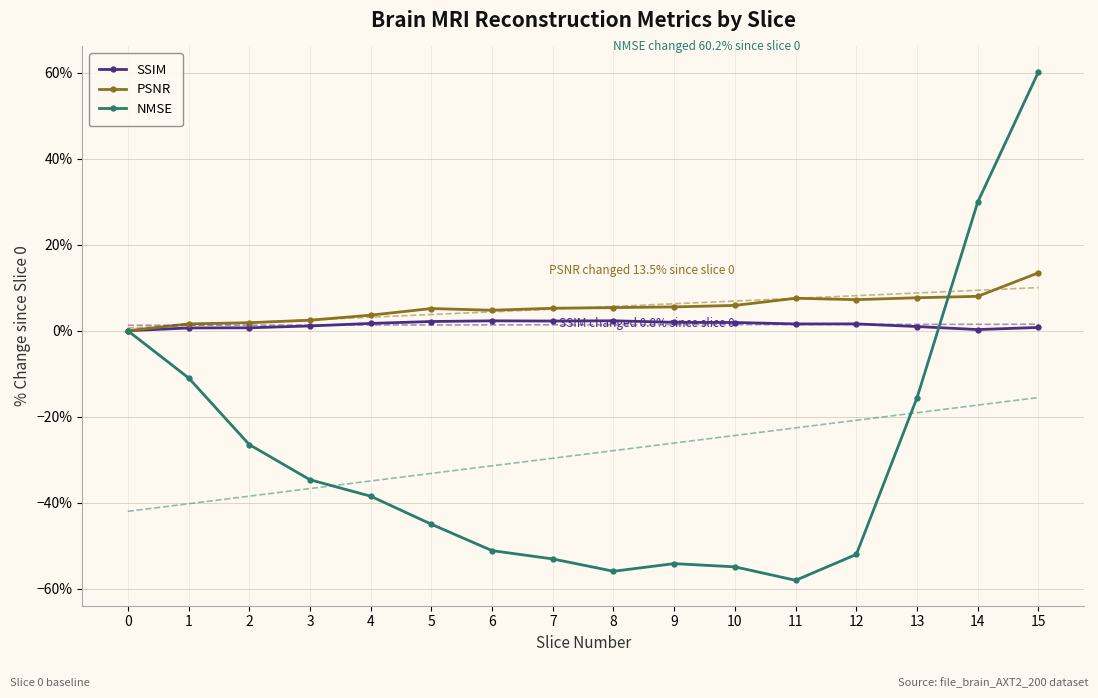

What is the sum of the PSNR values at 9 and 7?

10.8